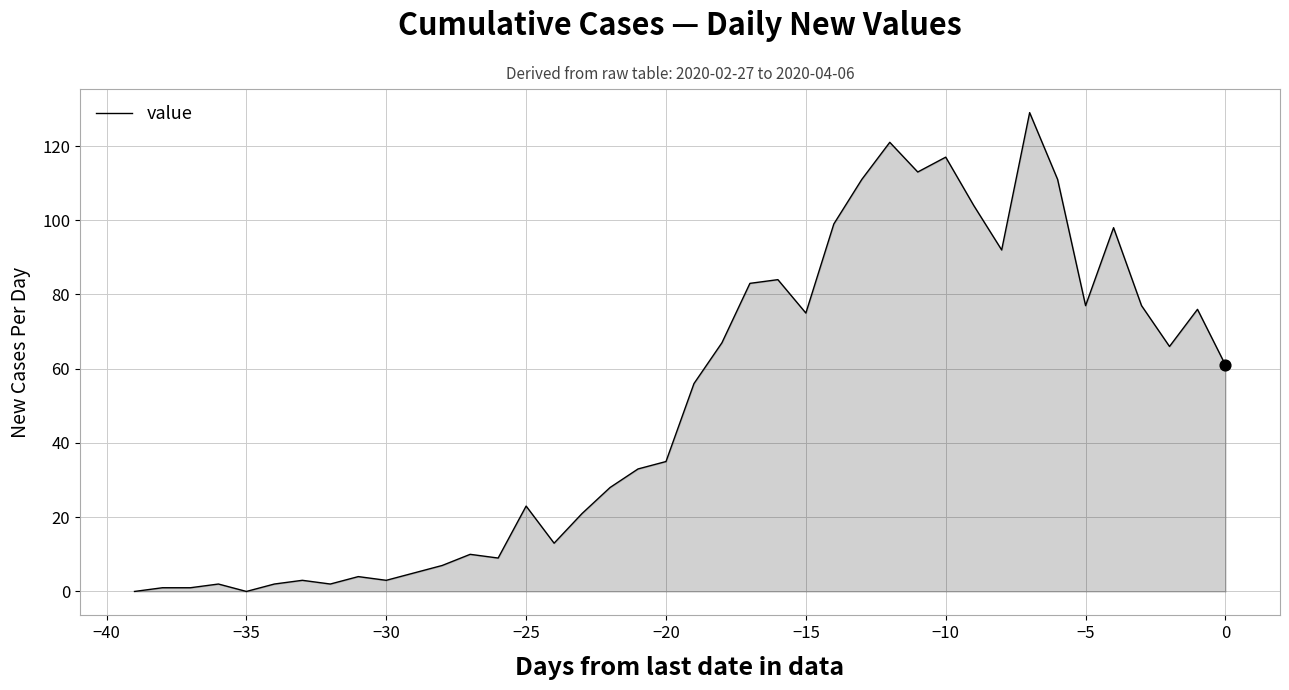

What is the difference between the maximum and minimum values?

129